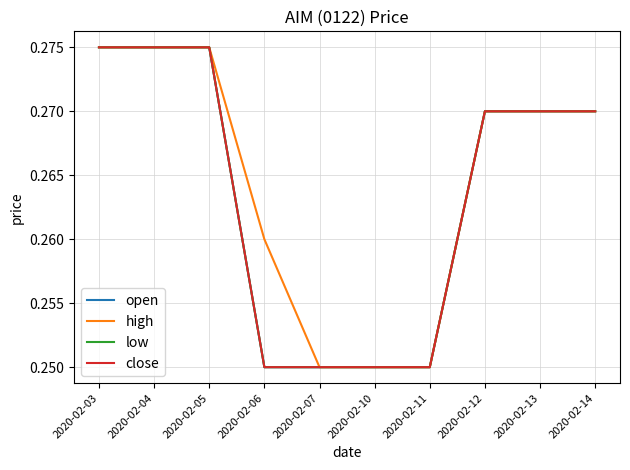

Is this an area chart (filled region under the line)?

No